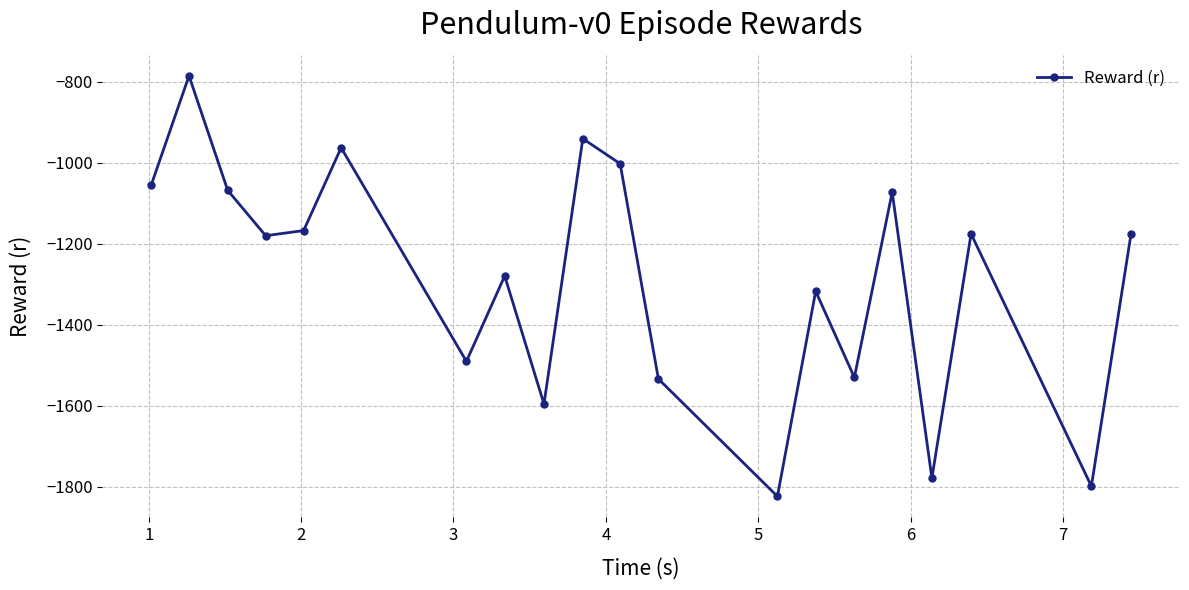

What is the value of the 2nd point from the left?

-785.3